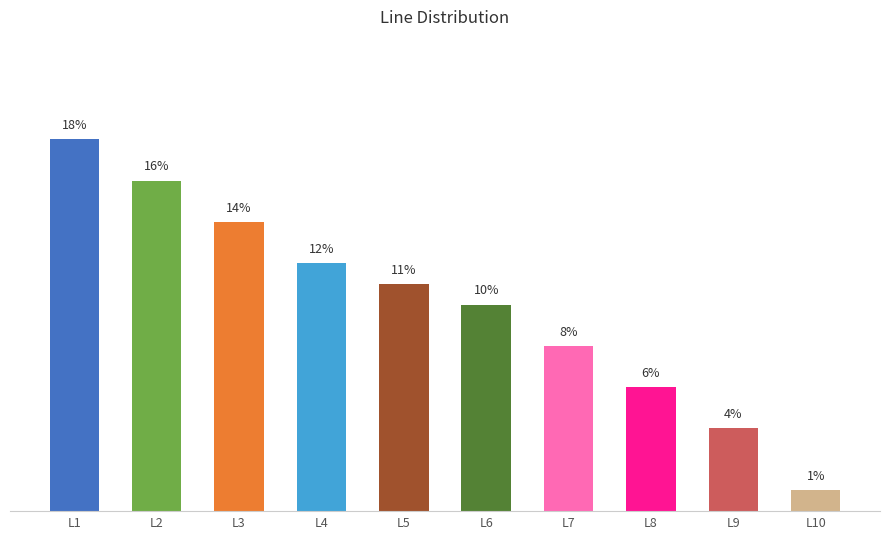

Which has a higher value, L10 or L1?

L1